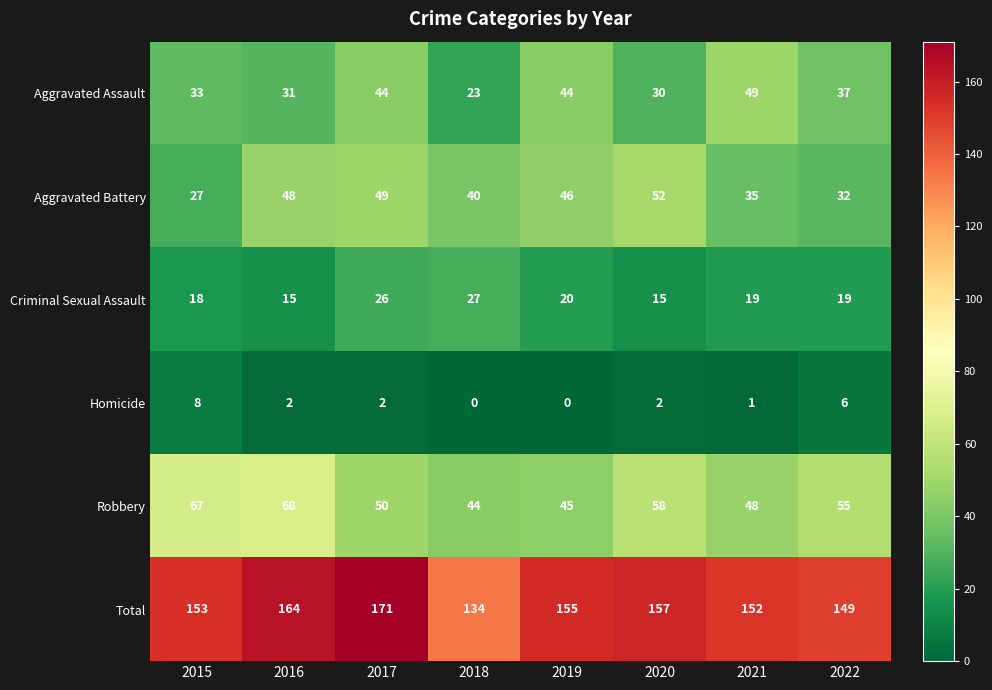

What is the sum of all Homicide values?

21